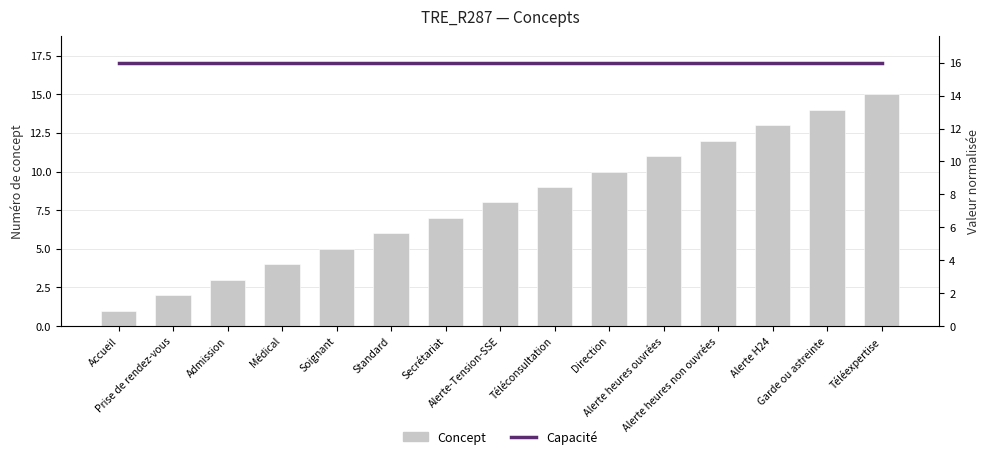

Does the chart contain stacked bars?

No